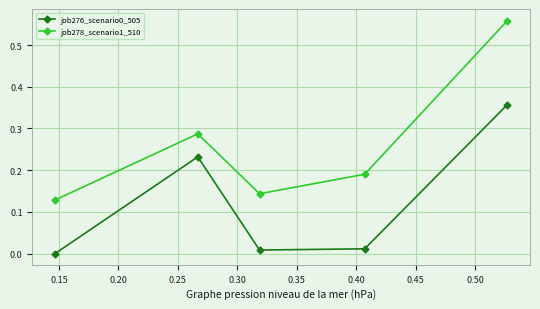

Which series has the widest spread of values?

job278_scenario1_510